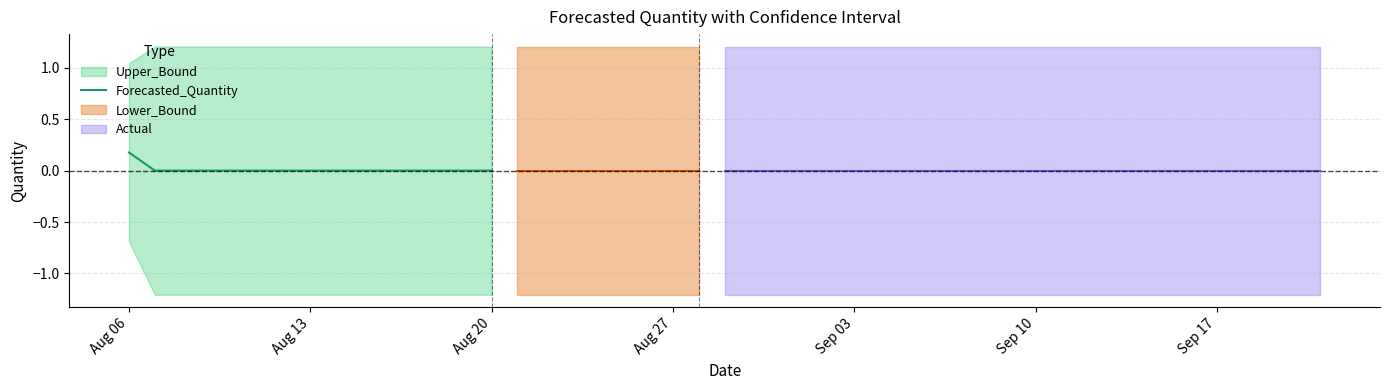

The Forecasted_Quantity series shows 0.1 at Aug 20. True or false?

False